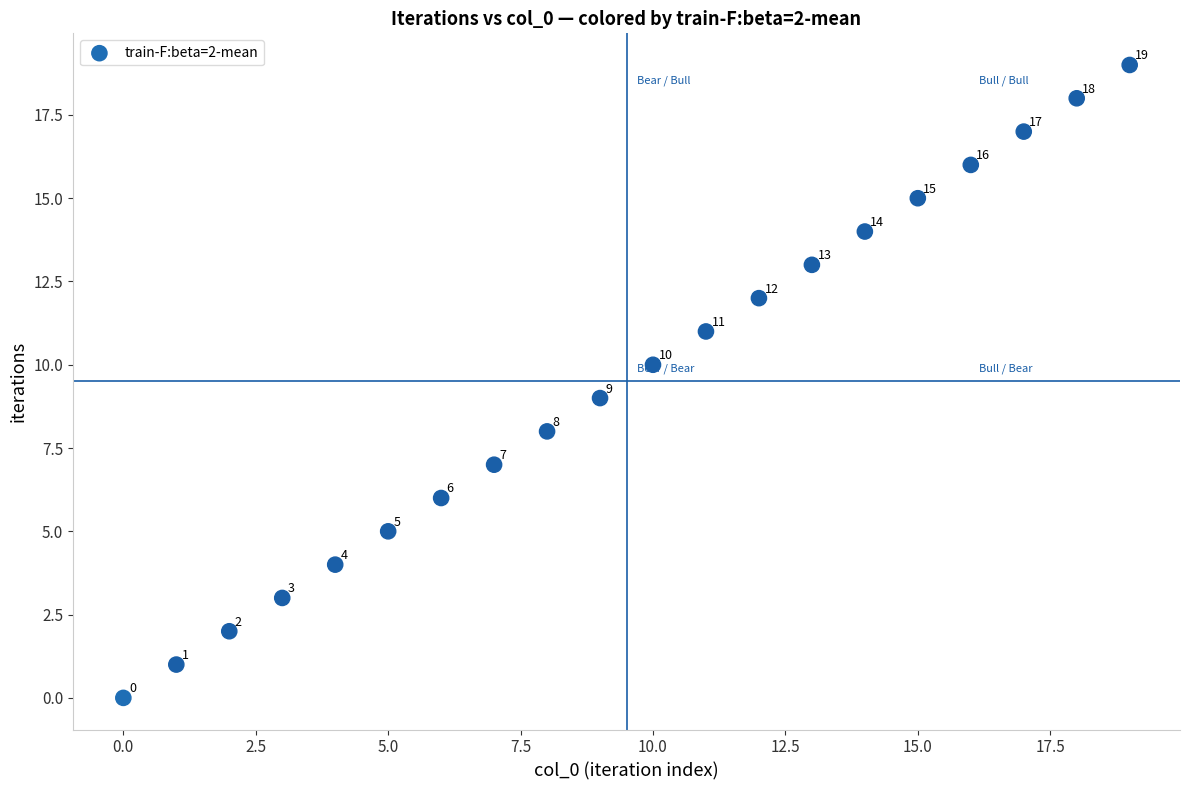

What is the range of Y values (max minus min)?

19